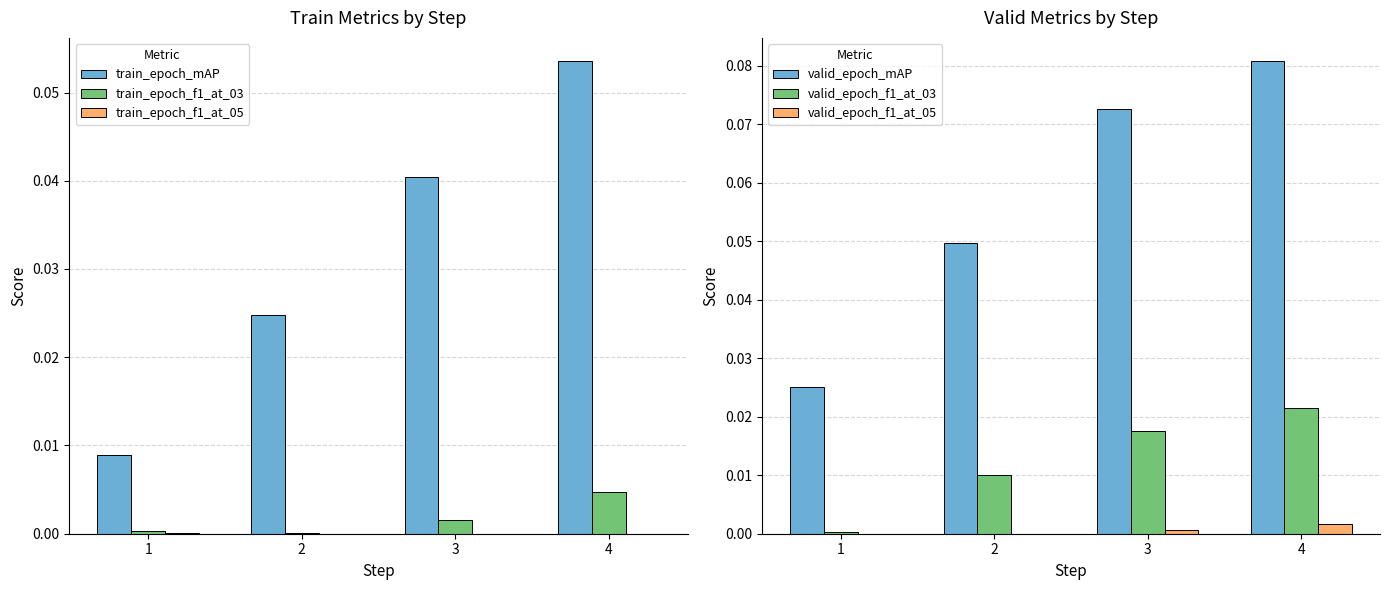

Is it true that valid_epoch_mAP equals 0.1 at 4?

False